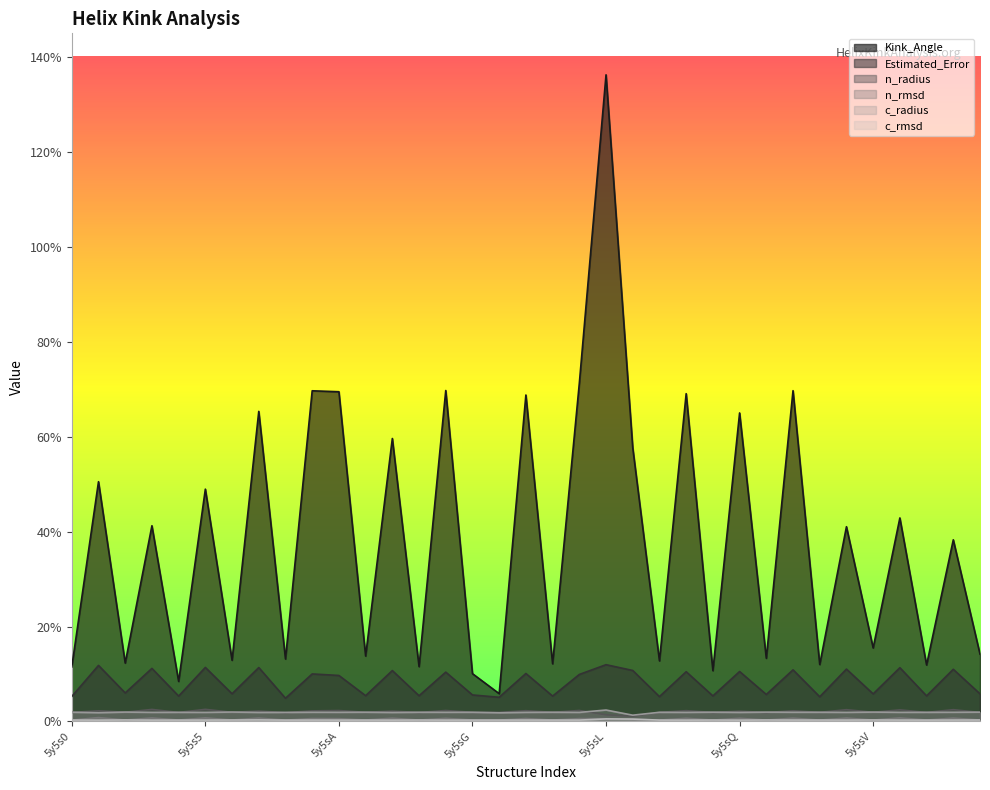

True or false: c_radius and c_rmsd intersect in this chart.

False